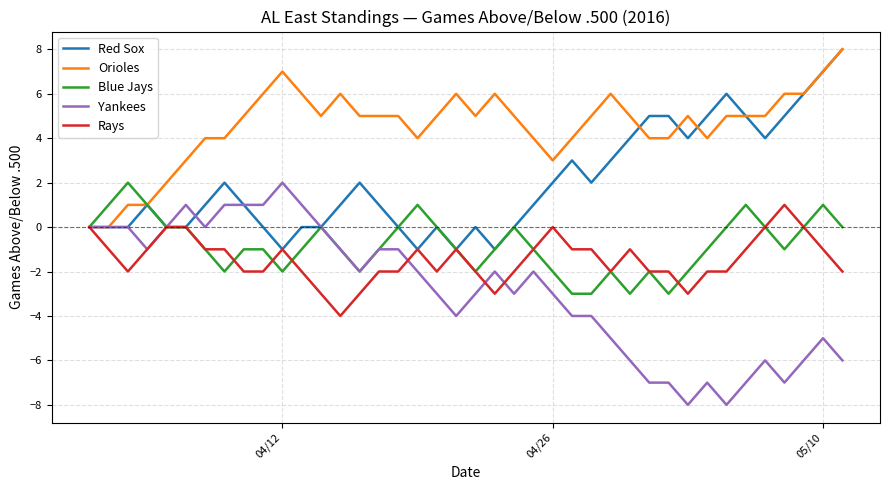

At which label does Yankees reach its peak?

04/12